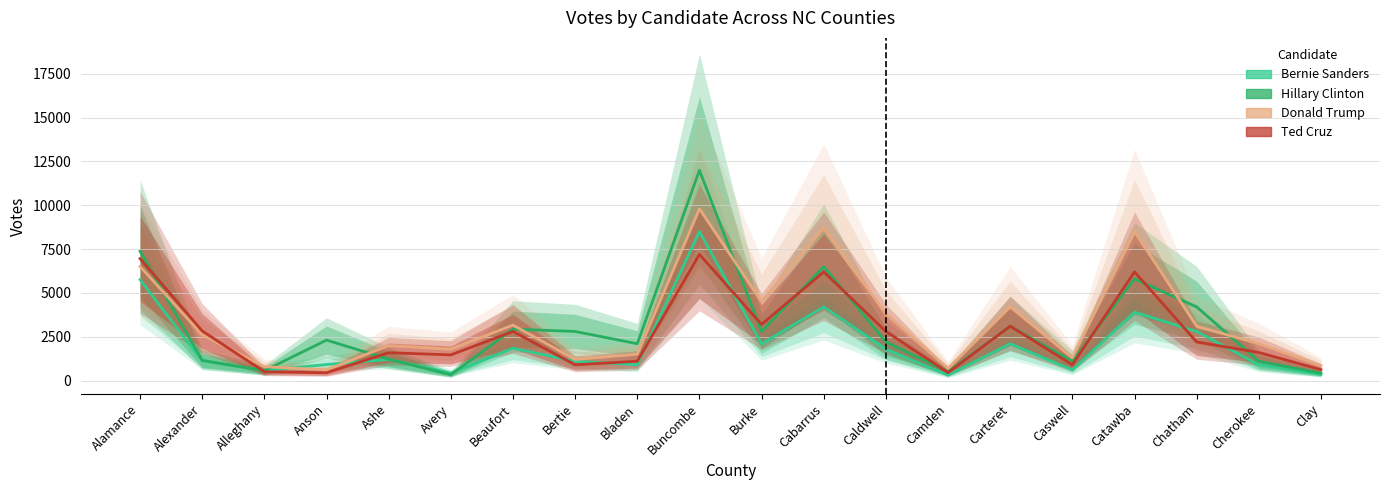

What is the sum of all Bernie Sanders values?

41383